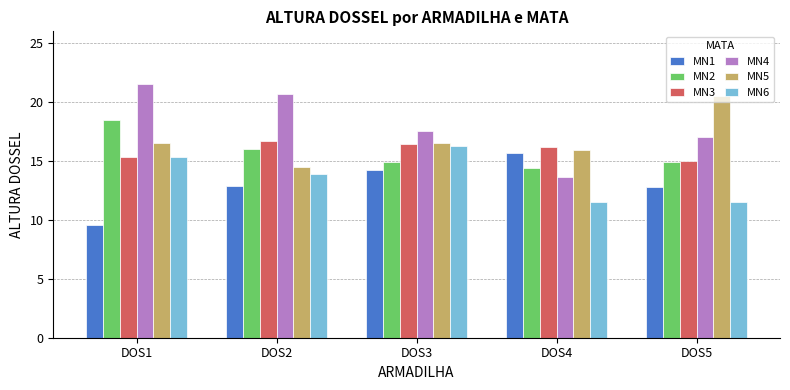

What are all the series names shown in the legend?

MN1, MN2, MN3, MN4, MN5, MN6